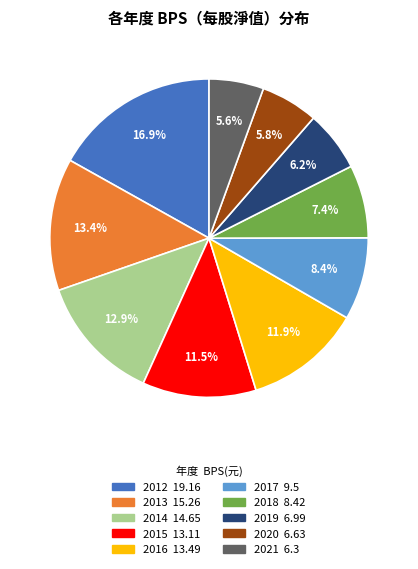

Does 2020 represent more than half of the total?

No